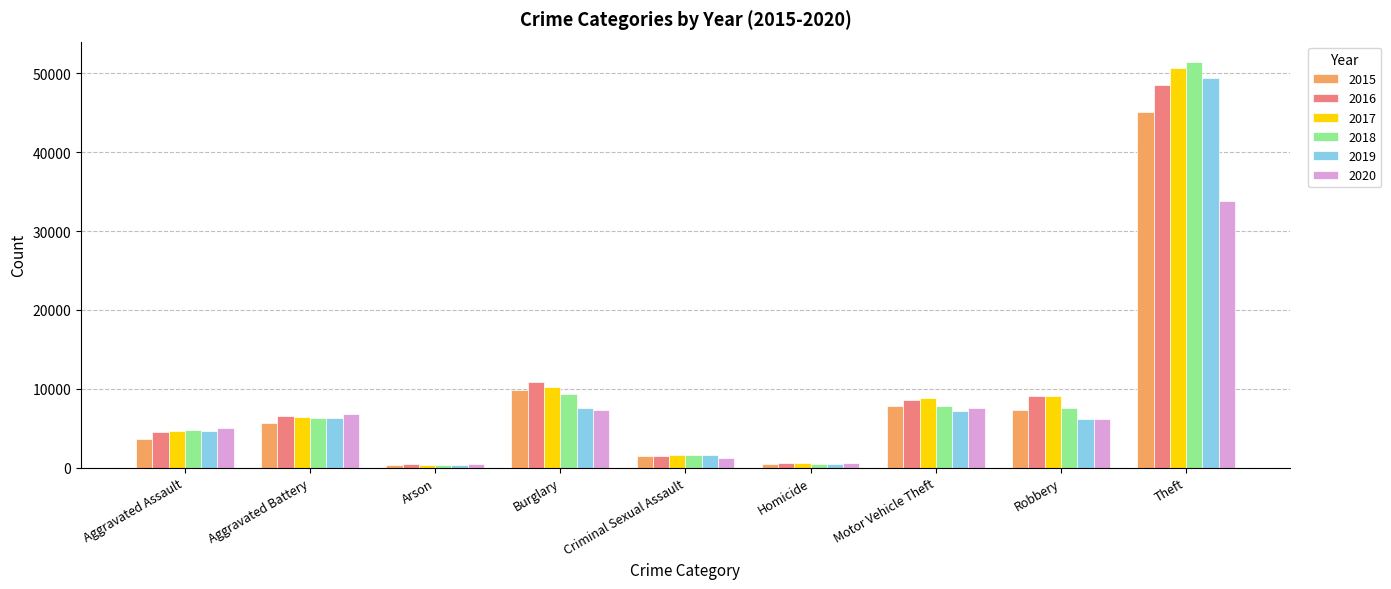

At which category is the sum across all series the highest?

Theft